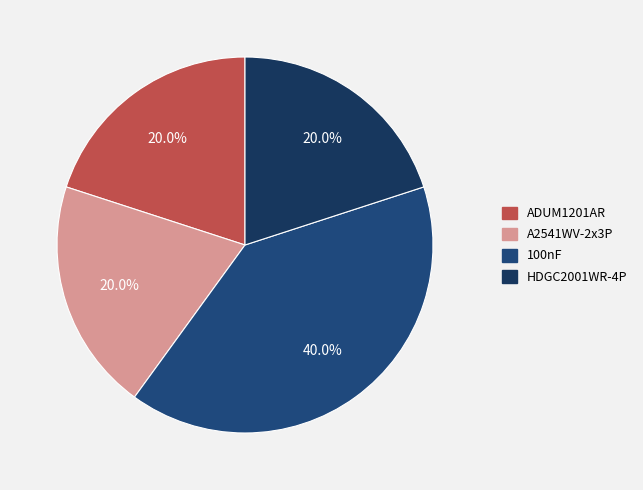

Combined, what portion of the pie is A2541WV-2x3P and ADUM1201AR?

40.0%